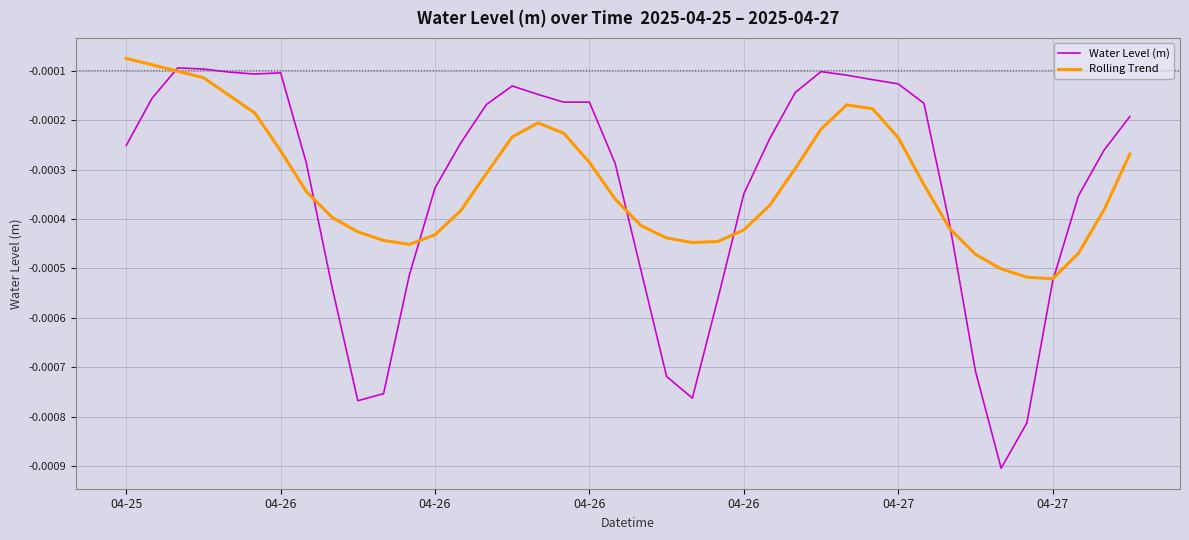

Which series has the widest spread of values?

Water Level (m)